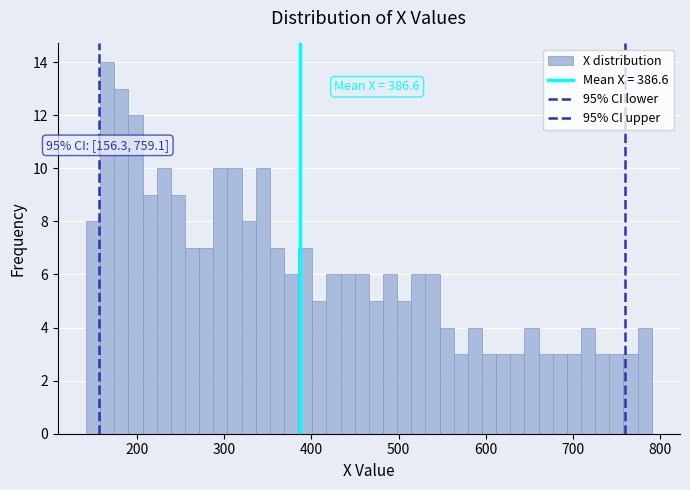

Around what value on the x-axis is the tallest bar? Give the approximate position of its centre, as read against the axis.

170